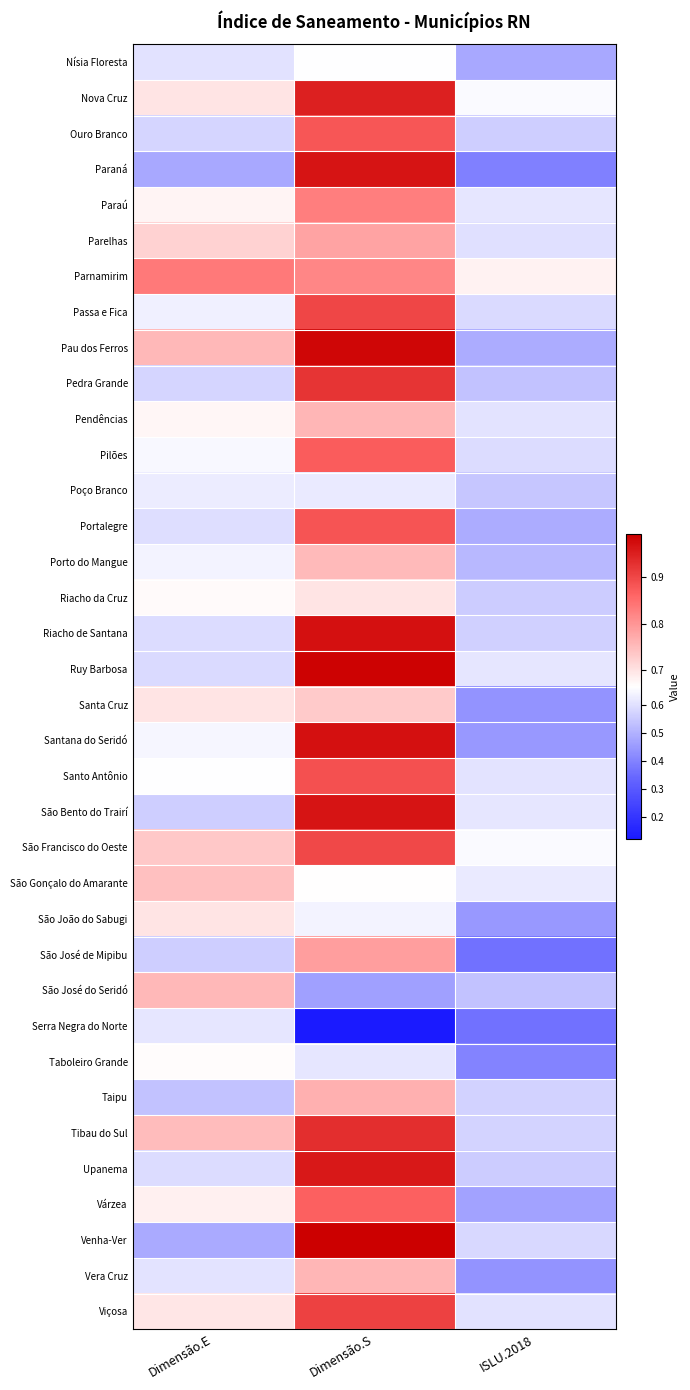

Reading right to left, what are all the values shown in this chart?

Nísia Floresta: ISLU.2018=0.5	Dimensão.S=0.7	Dimensão.E=0.6
Nova Cruz: ISLU.2018=0.7	Dimensão.S=1.0	Dimensão.E=0.7
Ouro Branco: ISLU.2018=0.6	Dimensão.S=0.9	Dimensão.E=0.6
Paraná: ISLU.2018=0.4	Dimensão.S=1.0	Dimensão.E=0.5
Paraú: ISLU.2018=0.6	Dimensão.S=0.8	Dimensão.E=0.7
Parelhas: ISLU.2018=0.6	Dimensão.S=0.8	Dimensão.E=0.7
Parnamirim: ISLU.2018=0.7	Dimensão.S=0.8	Dimensão.E=0.8
Passa e Fica: ISLU.2018=0.6	Dimensão.S=0.9	Dimensão.E=0.6
Pau dos Ferros: ISLU.2018=0.5	Dimensão.S=1.0	Dimensão.E=0.8
Pedra Grande: ISLU.2018=0.5	Dimensão.S=0.9	Dimensão.E=0.6
Pendências: ISLU.2018=0.6	Dimensão.S=0.8	Dimensão.E=0.7
Pilões: ISLU.2018=0.6	Dimensão.S=0.9	Dimensão.E=0.6
Poço Branco: ISLU.2018=0.5	Dimensão.S=0.6	Dimensão.E=0.6
Portalegre: ISLU.2018=0.5	Dimensão.S=0.9	Dimensão.E=0.6
Porto do Mangue: ISLU.2018=0.5	Dimensão.S=0.8	Dimensão.E=0.6
Riacho da Cruz: ISLU.2018=0.6	Dimensão.S=0.7	Dimensão.E=0.7
Riacho de Santana: ISLU.2018=0.6	Dimensão.S=1.0	Dimensão.E=0.6
Ruy Barbosa: ISLU.2018=0.6	Dimensão.S=1.0	Dimensão.E=0.6
Santa Cruz: ISLU.2018=0.4	Dimensão.S=0.7	Dimensão.E=0.7
Santana do Seridó: ISLU.2018=0.4	Dimensão.S=1.0	Dimensão.E=0.6
Santo Antônio: ISLU.2018=0.6	Dimensão.S=0.9	Dimensão.E=0.7
São Bento do Trairí: ISLU.2018=0.6	Dimensão.S=1.0	Dimensão.E=0.6
São Francisco do Oeste: ISLU.2018=0.7	Dimensão.S=0.9	Dimensão.E=0.7
São Gonçalo do Amarante: ISLU.2018=0.6	Dimensão.S=0.7	Dimensão.E=0.7
São João do Sabugi: ISLU.2018=0.4	Dimensão.S=0.6	Dimensão.E=0.7
São José de Mipibu: ISLU.2018=0.4	Dimensão.S=0.8	Dimensão.E=0.6
São José do Seridó: ISLU.2018=0.5	Dimensão.S=0.5	Dimensão.E=0.8
Serra Negra do Norte: ISLU.2018=0.4	Dimensão.S=0.1	Dimensão.E=0.6
Taboleiro Grande: ISLU.2018=0.4	Dimensão.S=0.6	Dimensão.E=0.7
Taipu: ISLU.2018=0.6	Dimensão.S=0.8	Dimensão.E=0.5
Tibau do Sul: ISLU.2018=0.6	Dimensão.S=0.9	Dimensão.E=0.7
Upanema: ISLU.2018=0.6	Dimensão.S=1.0	Dimensão.E=0.6
Várzea: ISLU.2018=0.5	Dimensão.S=0.9	Dimensão.E=0.7
Venha-Ver: ISLU.2018=0.6	Dimensão.S=1.0	Dimensão.E=0.5
Vera Cruz: ISLU.2018=0.4	Dimensão.S=0.8	Dimensão.E=0.6
Viçosa: ISLU.2018=0.6	Dimensão.S=0.9	Dimensão.E=0.7